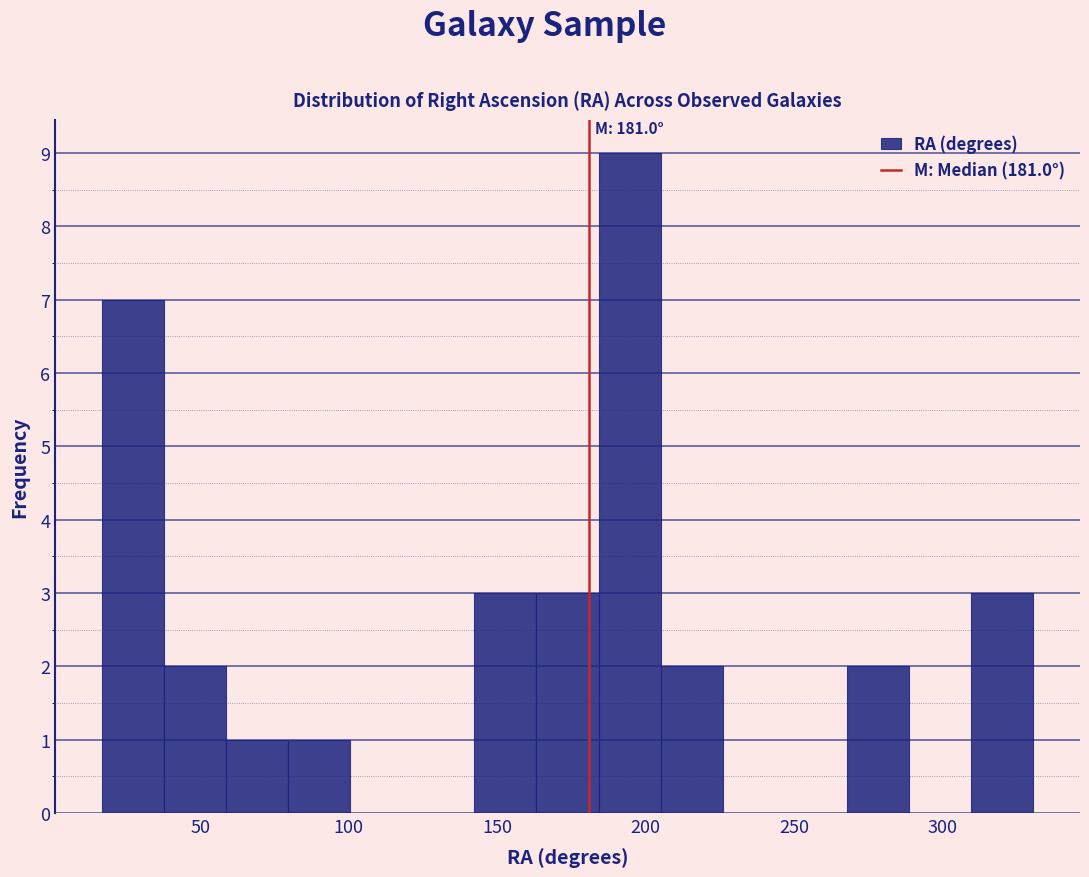

Which range on the x-axis has the tallest bar?

185 to 205